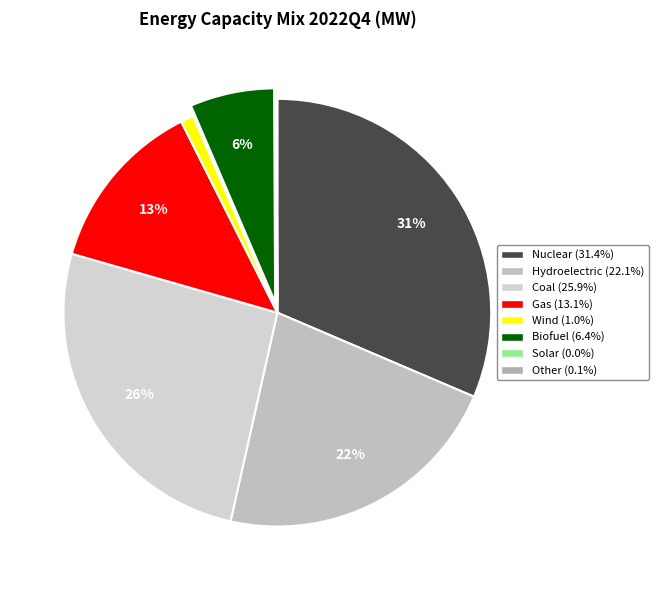

Which category has the biggest portion of the pie?

Nuclear